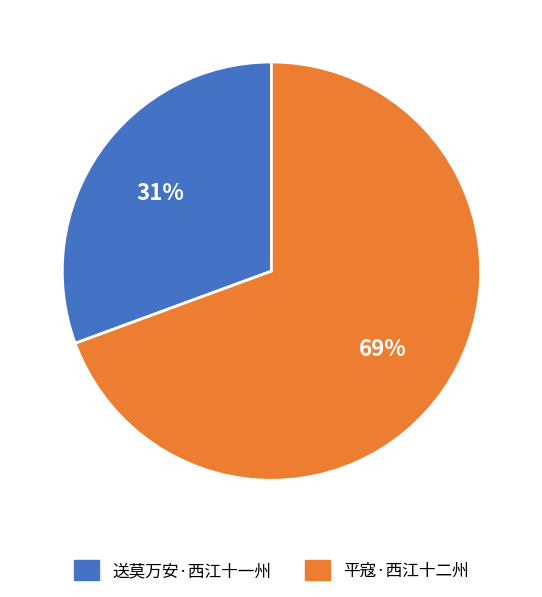

Between 送莫万安·西江十一州 and 平寇·西江十二州, which is larger?

平寇·西江十二州